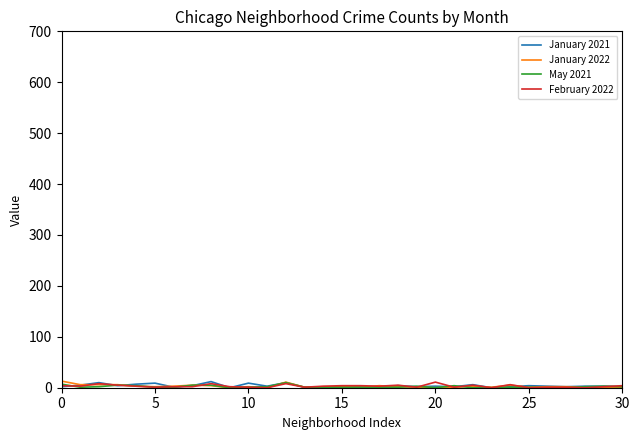

Reading left to right, transcribe all the data shown in this chart.

January 2021: 2	5	10	4	7	9	1	4	12	0	9	3	10	1	1	2	2	1	4	2	3	2	6	0	2	4	3	2	3	3	2
January 2022: 13	6	6	6	3	2	3	5	4	0	2	0	11	1	2	2	1	4	2	1	0	1	3	1	5	1	2	2	1	1	1
May 2021: 7	1	2	5	4	1	1	5	5	0	1	2	10	1	1	1	1	1	1	3	0	4	0	0	1	1	0	0	2	3	2
February 2022: 4	3	8	5	3	1	2	2	8	2	1	0	8	1	3	4	4	3	5	1	11	1	5	0	6	0	1	1	0	2	4